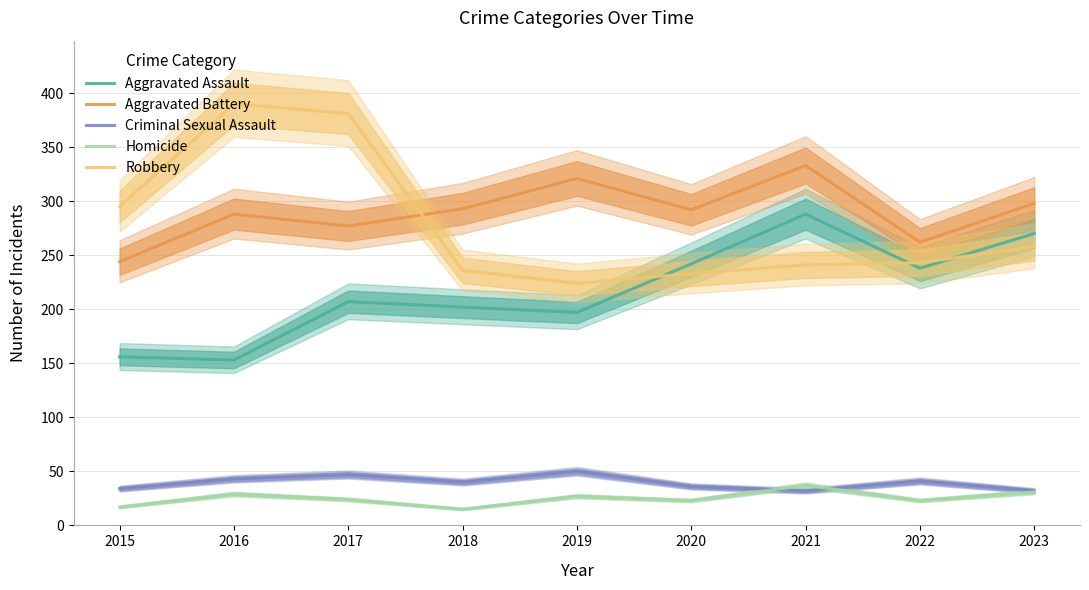

What is the value of the Homicide point at the 7th from the left?

37